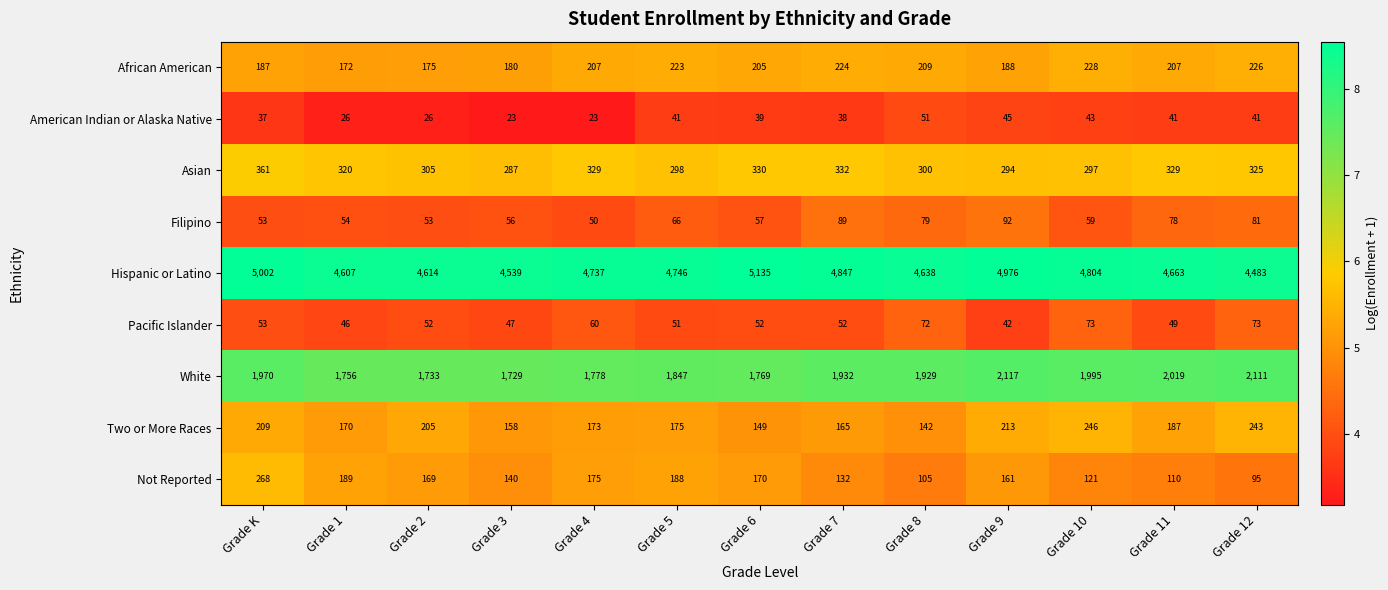

Which series has the widest spread of values?

Hispanic or Latino